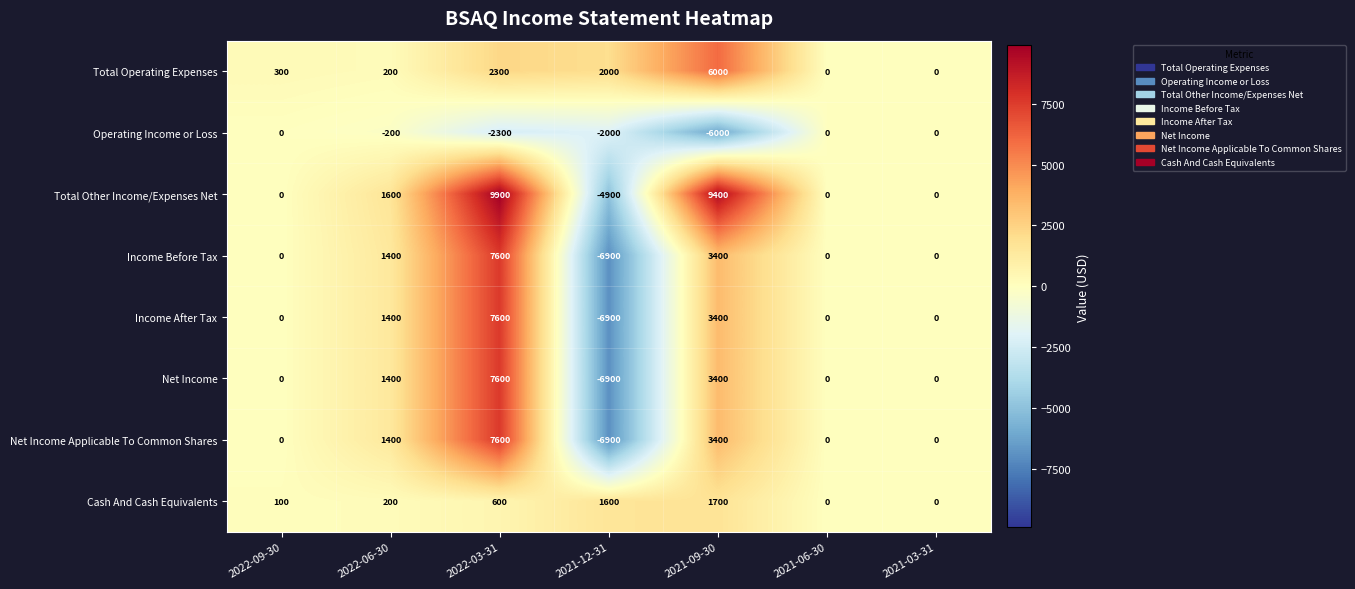

Which series has the largest range (max minus min)?

Total Other Income/Expenses Net